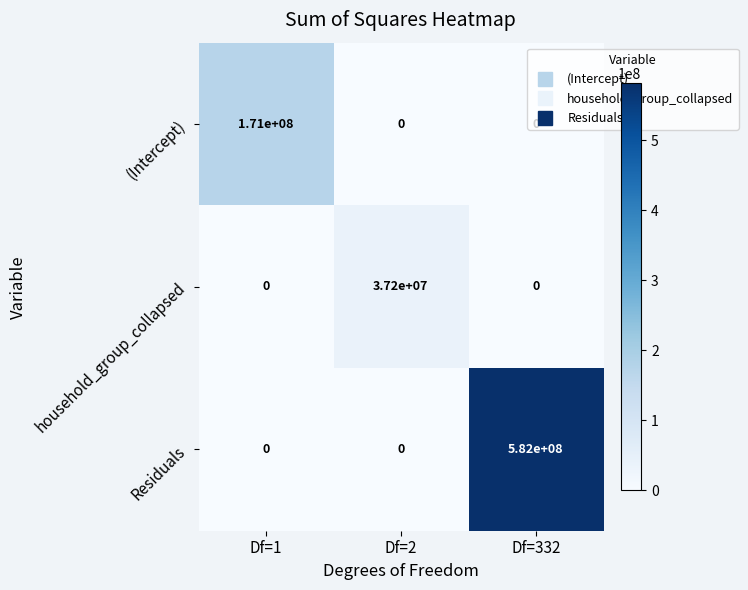

Which label corresponds to the largest value in the chart?

Df=332